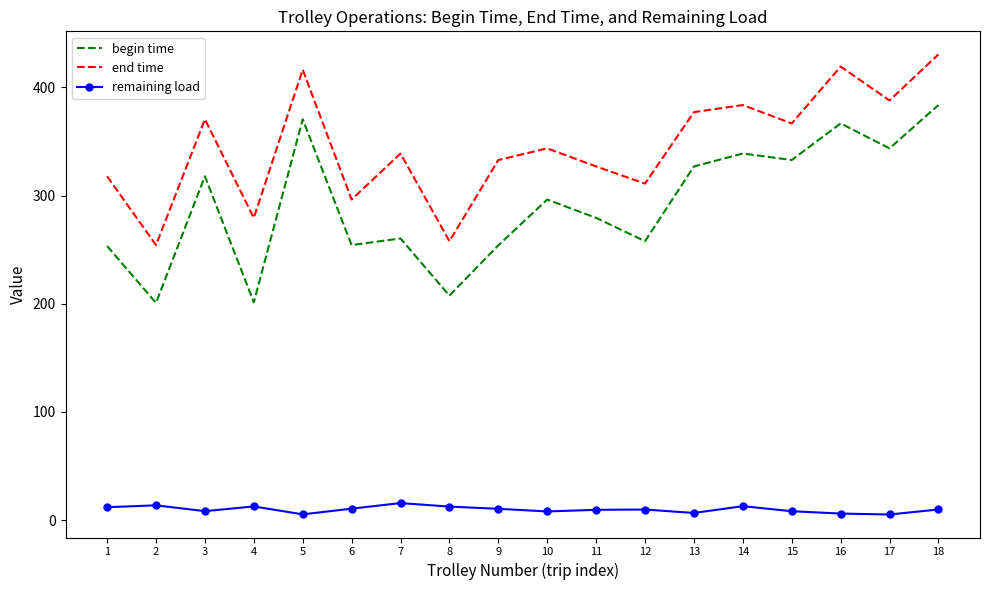

List the series in order of their peak value, highest first.

end time, begin time, remaining load